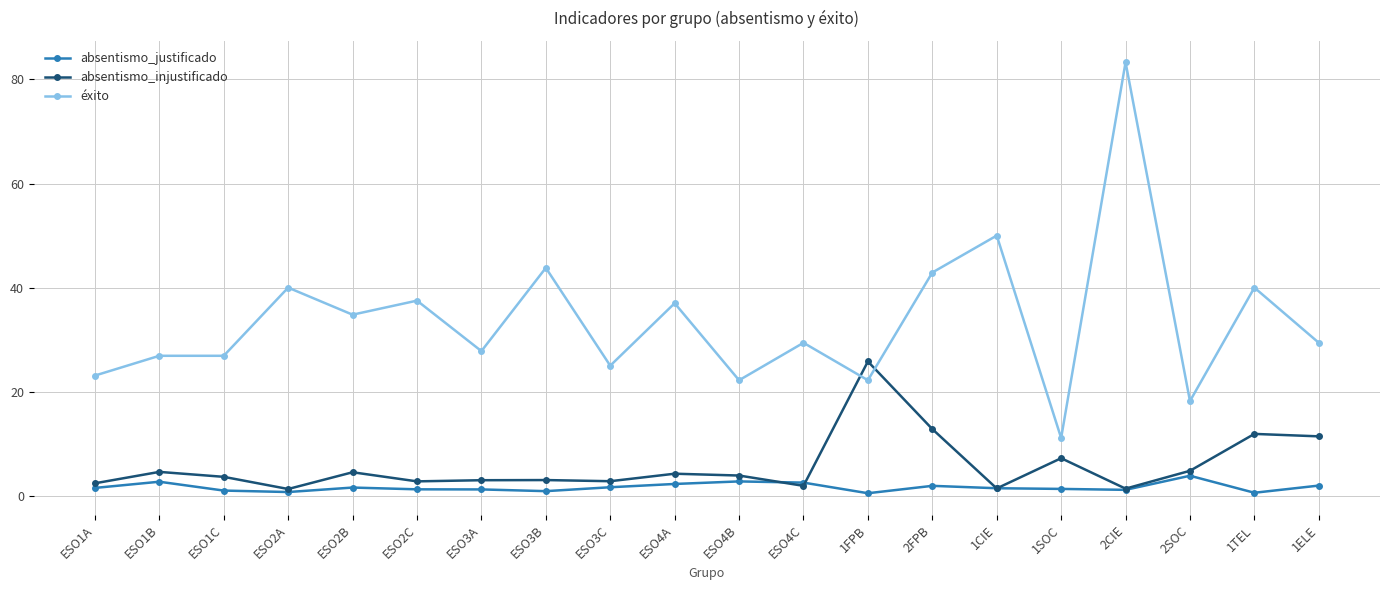

What is the sum of the éxito values at 1ELE and ESO4C?

58.8